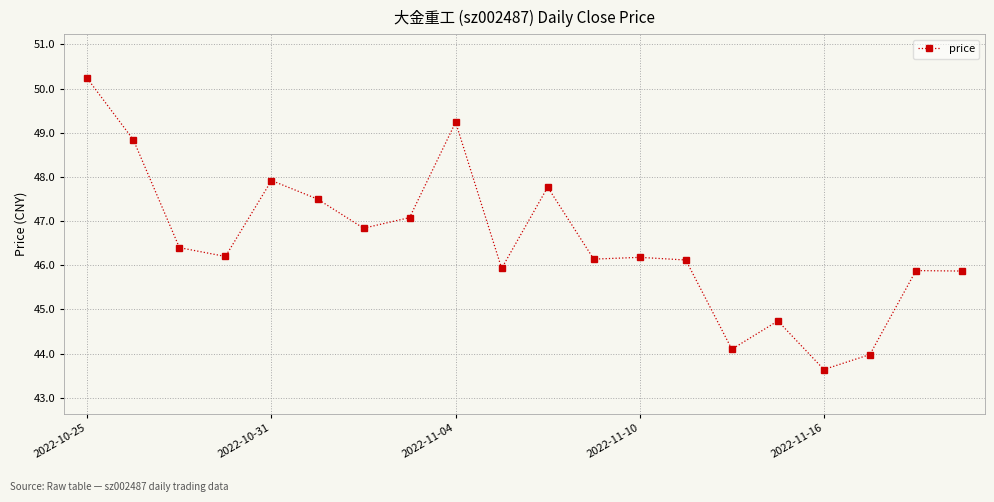

What is the average value?

46.5